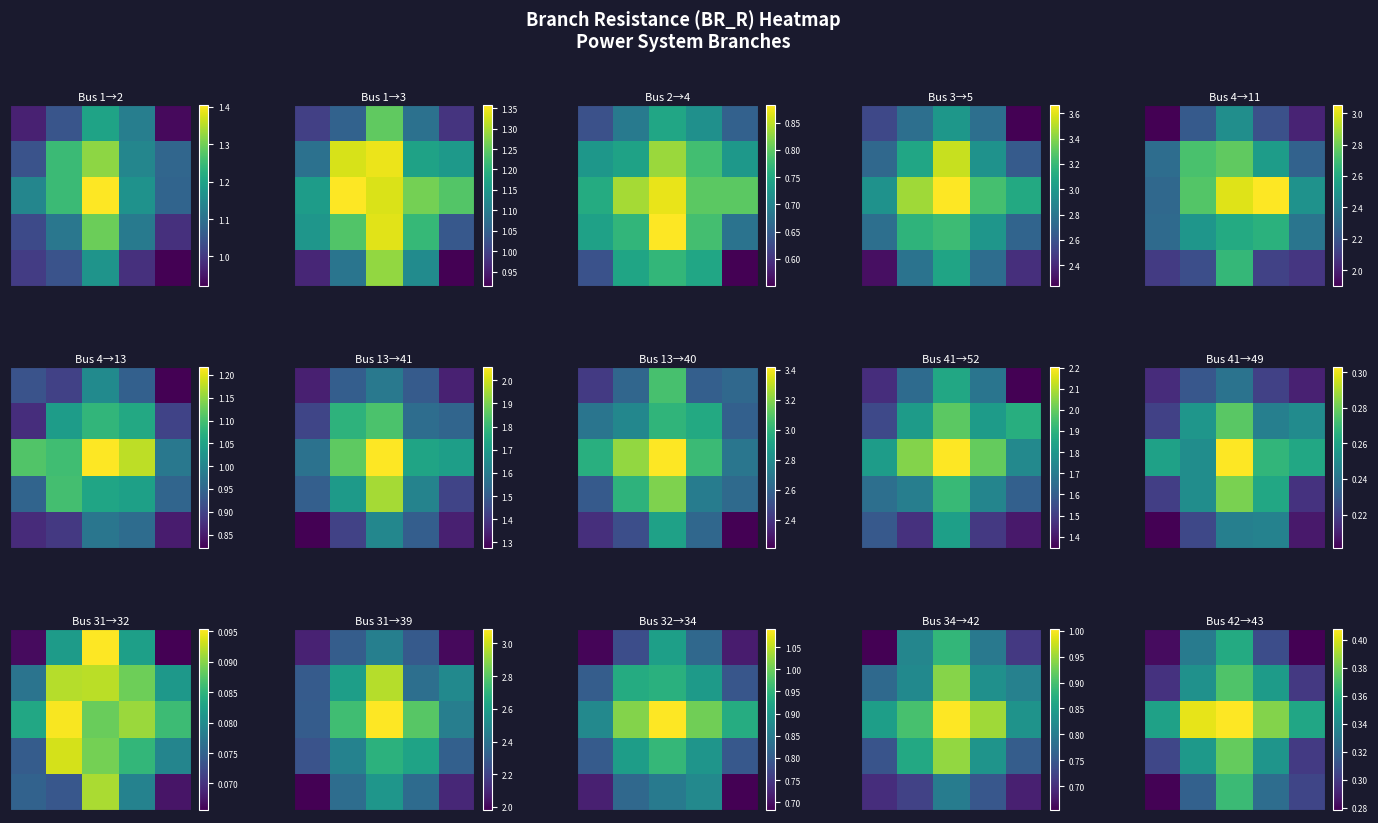

At which category is the sum across all series the highest?

2